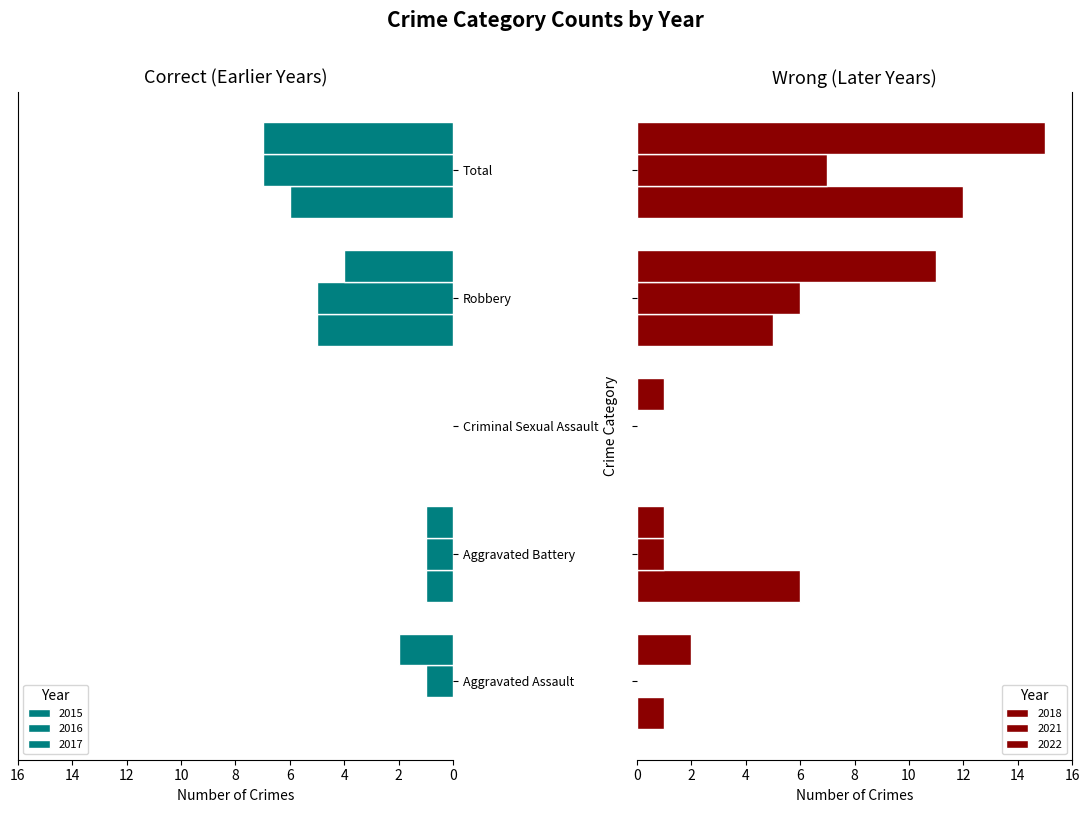

True or false: 2018 has a value of 20 at Total.

False